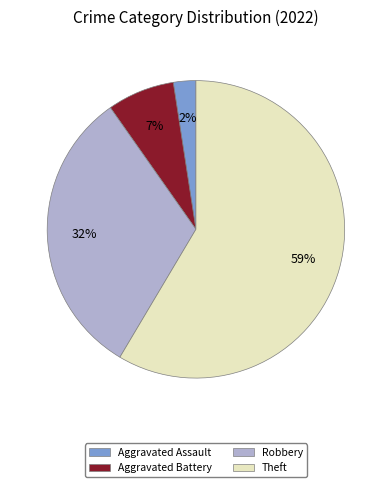

Combined, do Aggravated Battery and Aggravated Assault account for over 50%?

No